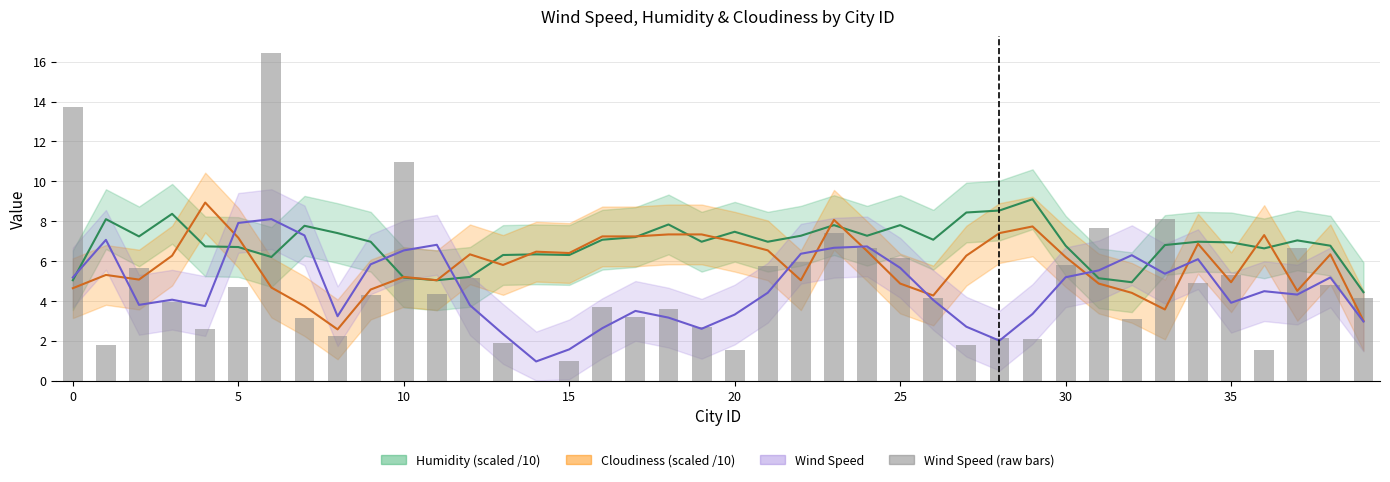

Reading right to left, what are all the values shown in this chart?

Humidity midline: 4.4	6.8	7.0	6.6	6.9	7.0	6.8	4.9	5.1	6.8	9.1	8.5	8.4	7.1	7.8	7.3	7.8	7.3	7.0	7.5	7.0	7.8	7.2	7.1	6.3	6.3	6.3	5.2	5.0	5.2	7.0	7.4	7.8	6.2	6.7	6.7	8.4	7.2	8.1	5.0
Cloudiness midline: 3.0	6.3	4.5	7.3	4.9	6.9	3.6	4.4	4.9	6.2	7.7	7.4	6.3	4.3	4.9	6.5	8.1	5.0	6.5	7.0	7.3	7.3	7.2	7.2	6.4	6.5	5.8	6.3	5.0	5.2	4.6	2.6	3.7	4.7	7.2	8.9	6.3	5.1	5.3	4.6
Wind Speed midline: 3.0	5.2	4.3	4.5	3.9	6.1	5.4	6.3	5.5	5.2	3.3	2.0	2.7	4.0	5.7	6.7	6.7	6.4	4.4	3.3	2.6	3.2	3.5	2.6	1.6	1.0	2.3	3.8	6.8	6.5	5.8	3.2	7.3	8.1	7.9	3.7	4.1	3.8	7.1	5.2
Wind Speed (raw): 4.1	4.8	6.6	1.5	5.3	4.9	8.1	3.1	7.7	5.8	2.1	2.1	1.8	4.2	6.2	6.6	7.4	6.0	5.7	1.5	2.7	3.6	3.2	3.7	1.0	0.0	1.9	5.1	4.3	11.0	4.3	2.2	3.1	16.5	4.7	2.6	3.9	5.7	1.8	13.7